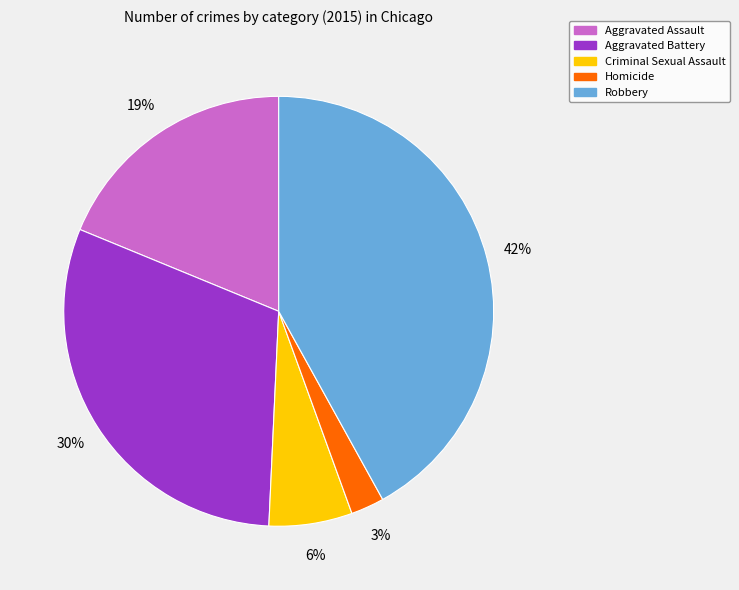

Rank the categories by value from highest to lowest.

Robbery, Aggravated Battery, Aggravated Assault, Criminal Sexual Assault, Homicide